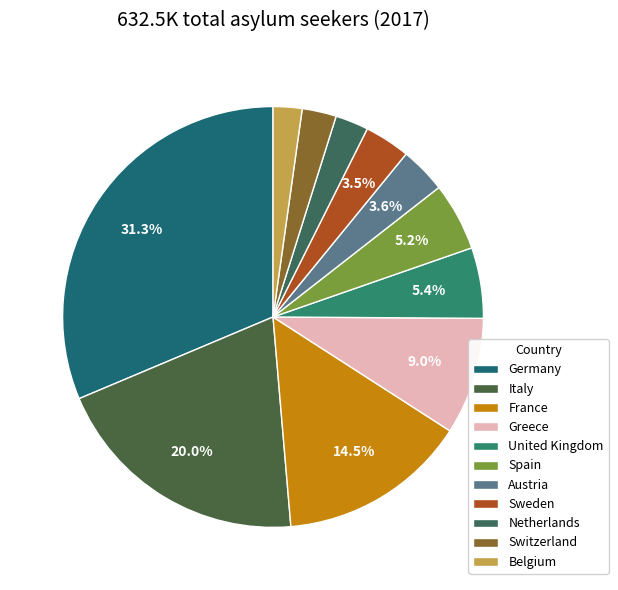

Does any single category account for the majority?

No